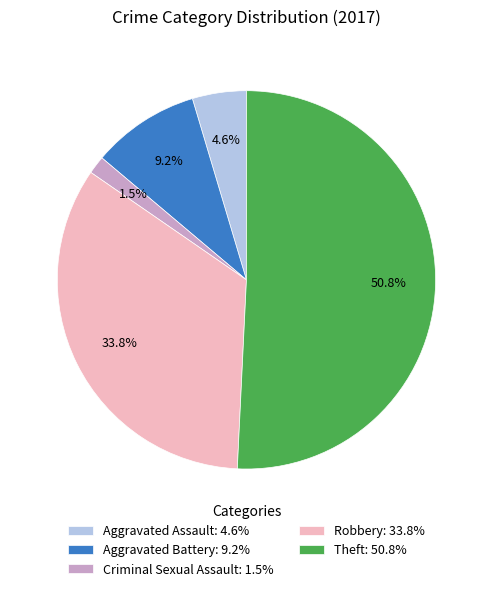

To the nearest percent, what percentage of the pie is Theft?

51%